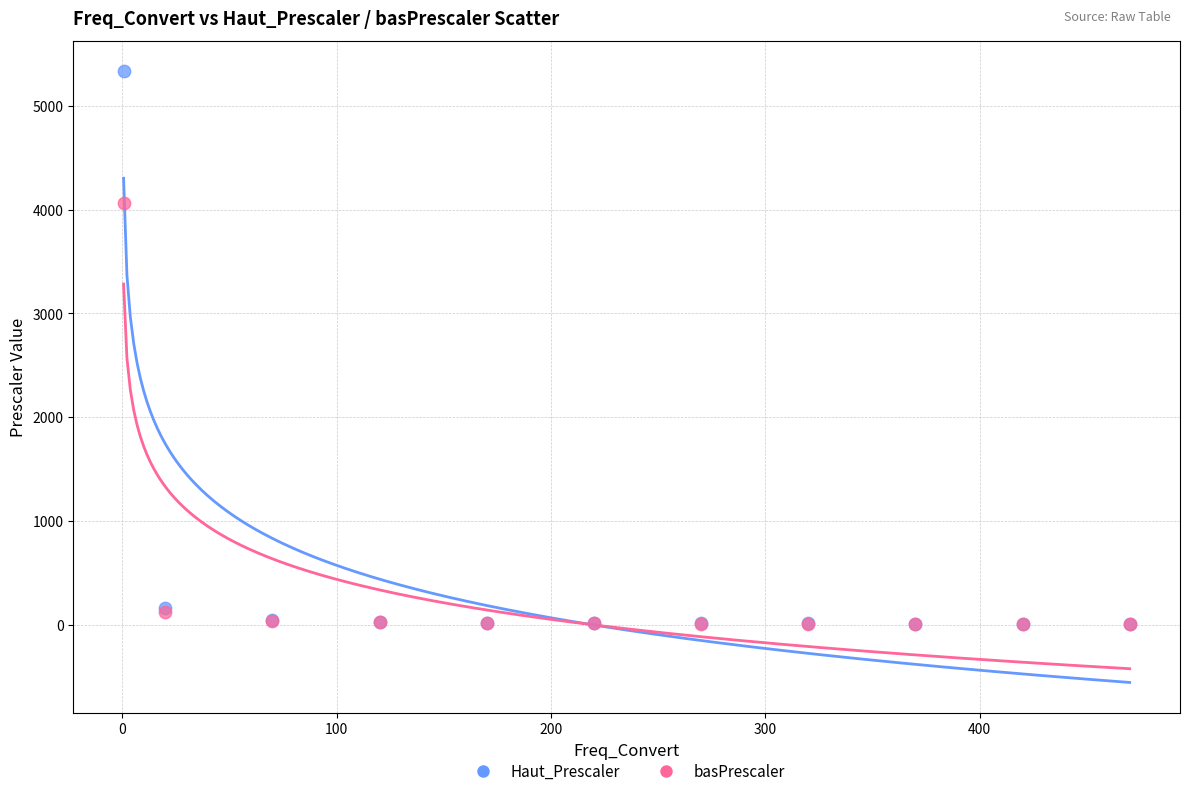

Which series has the widest spread of Y values?

Haut_Prescaler